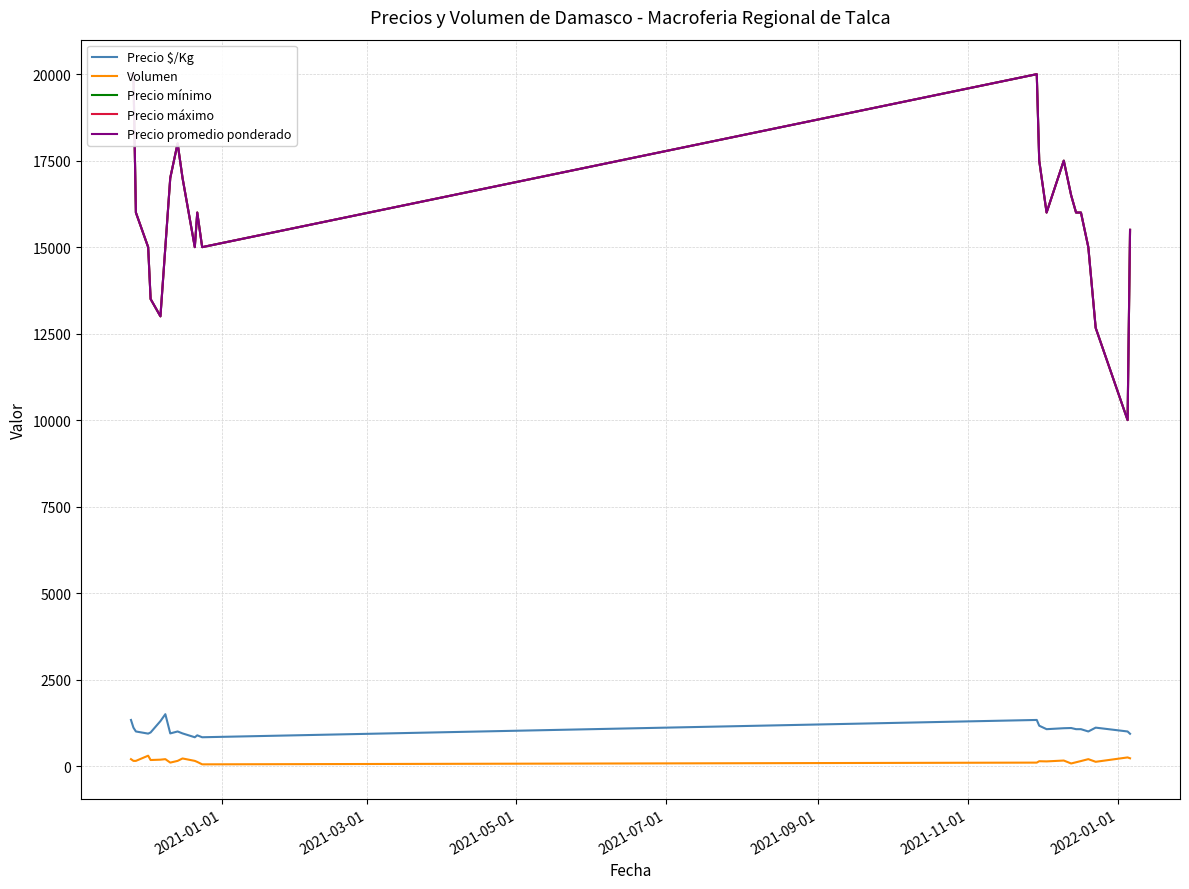

How many values in the Precio mínimo series are below 16000?

10